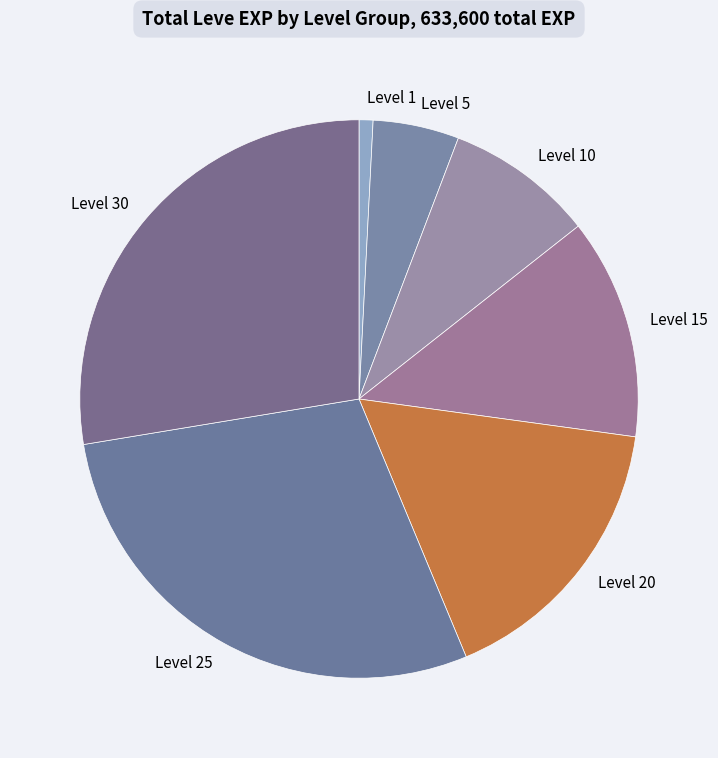

Do Level 1 and Level 30 together represent more than half of the pie?

No